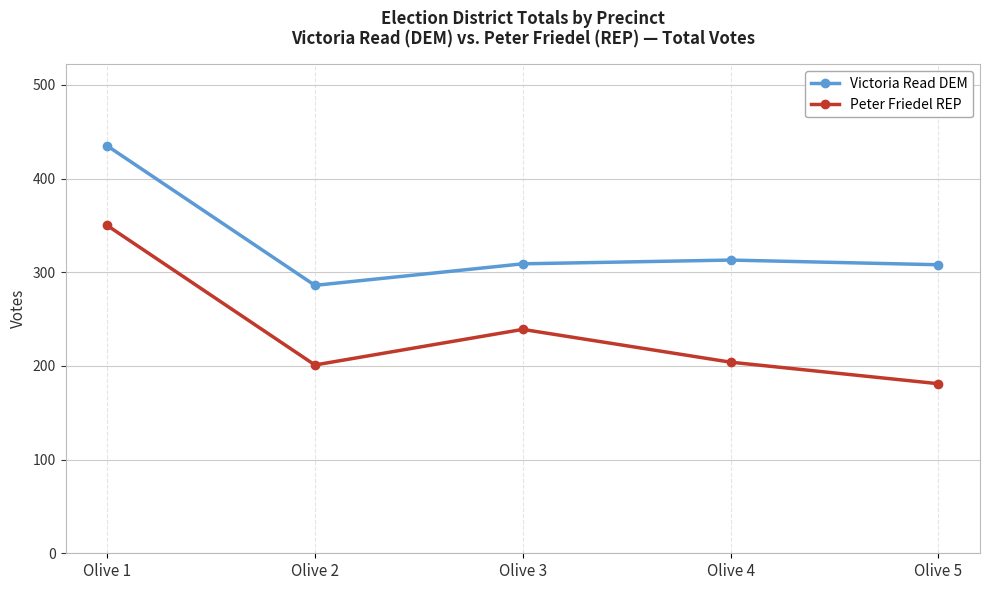

True or false: Peter Friedel REP and Victoria Read DEM intersect in this chart.

False